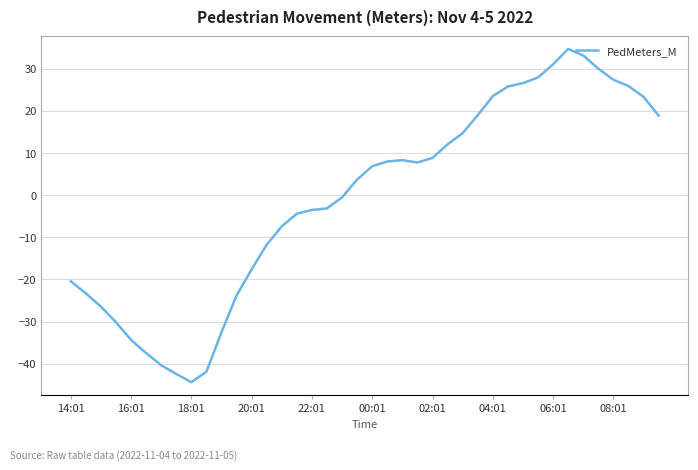

What is the sum of all values?

-28.6